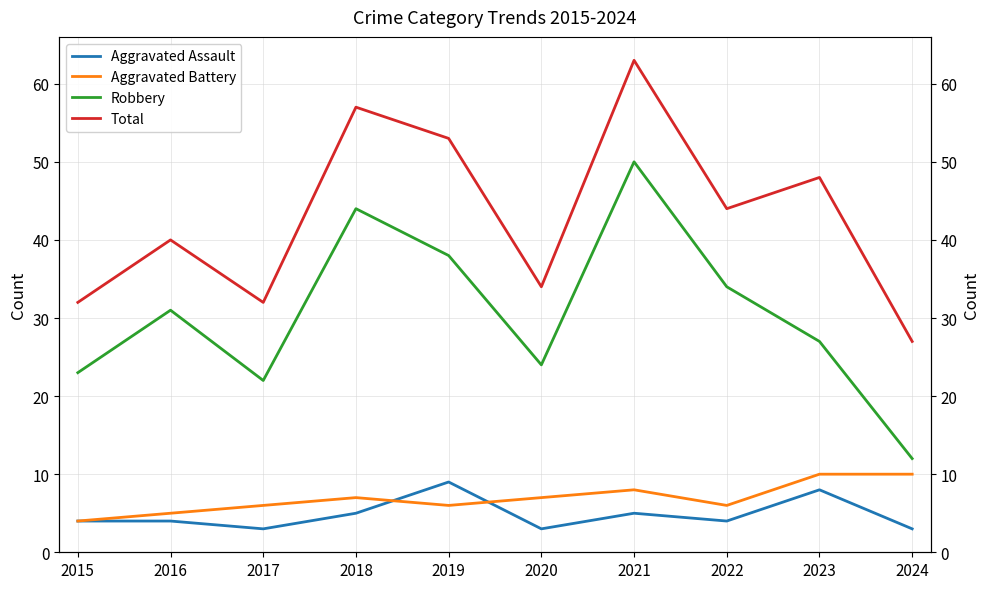

At which label does Robbery first exceed 31?

2018